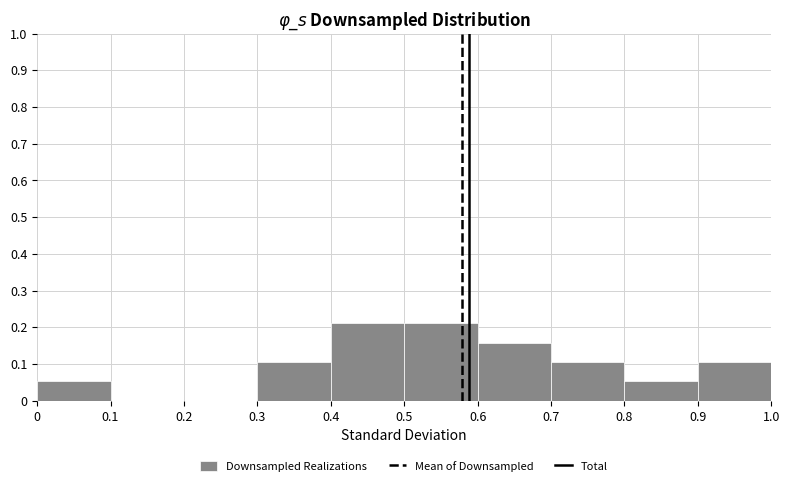

What is the height of the bar covering 0.7 to 0.8 on the x-axis? The values are not printed on the chart, so give them approximately, as read against the axis.

0.11